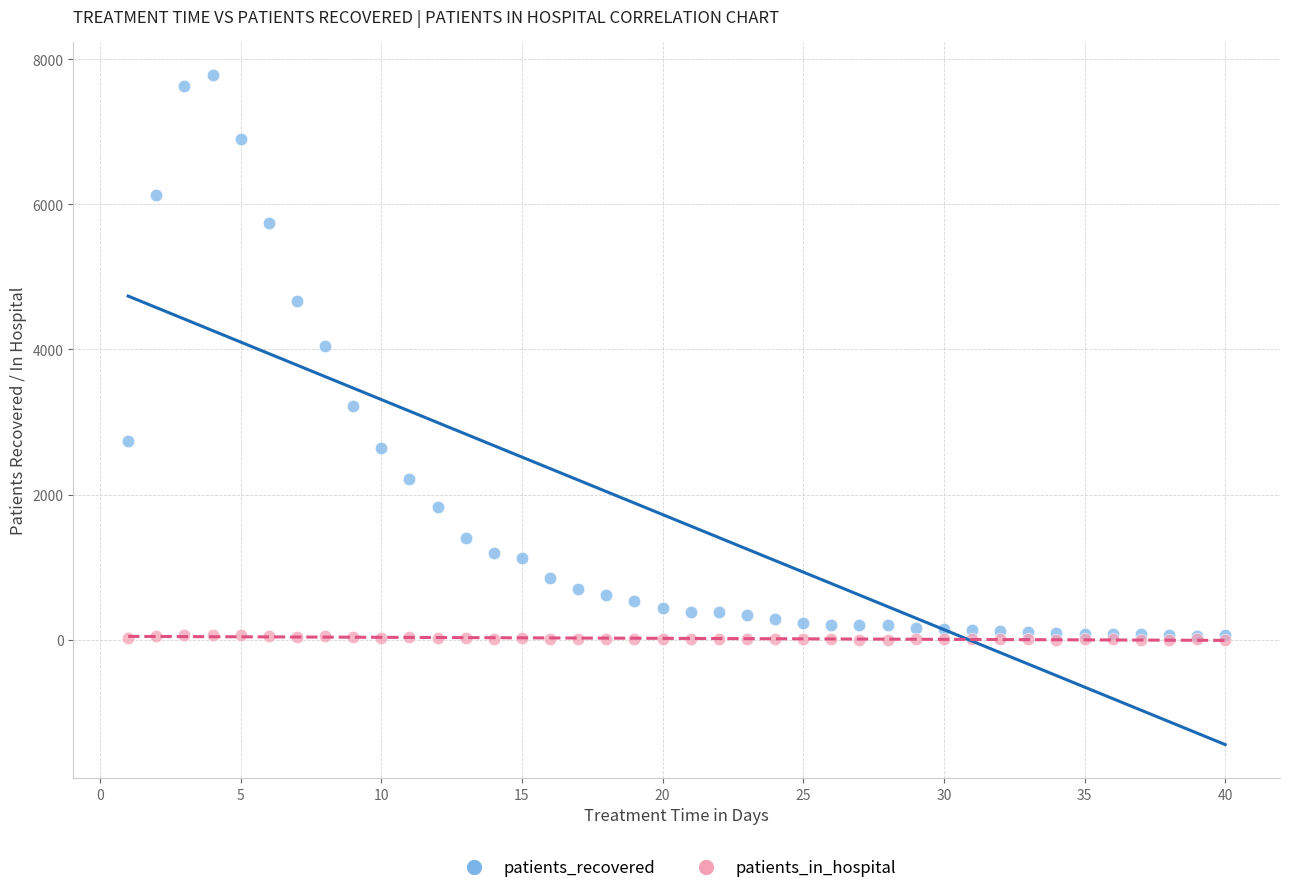

Across all series, what Y value is closest to 3890?

4051